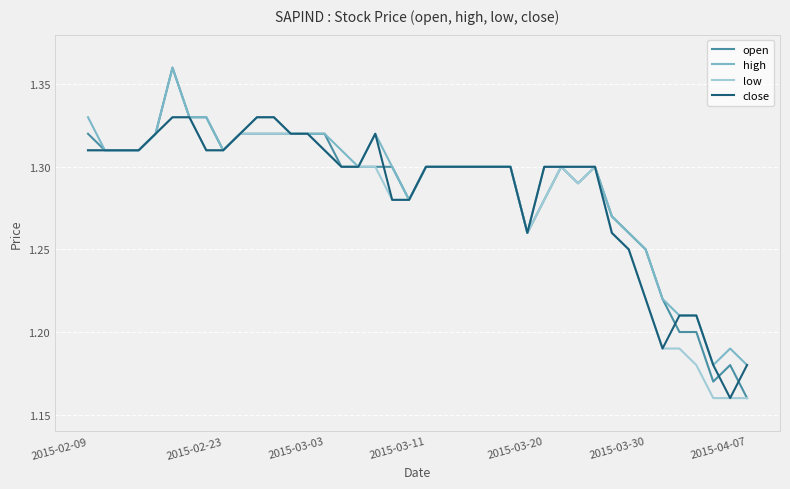

Which series has the largest range (max minus min)?

open